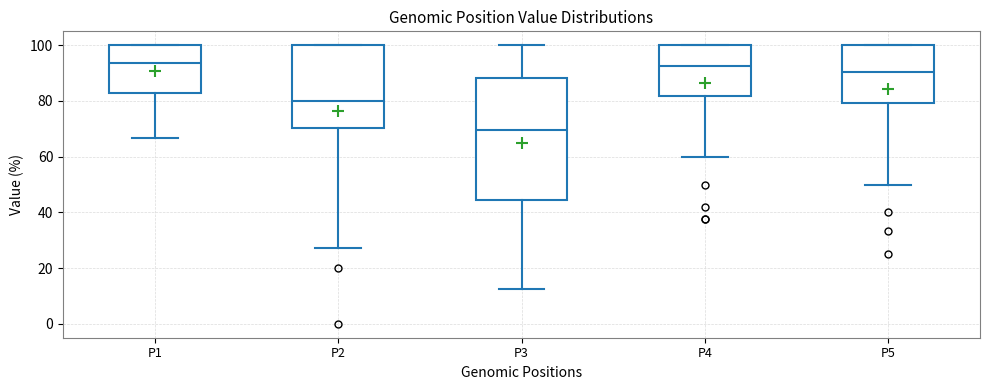

Reading left to right, transcribe this box plot: for each box, give where its median line is, the range the box spans, and where its two whiskers end, as read against the y-axis. The values are not printed on the chart, so give them approximately, as read against the axis.

P1: median 94, box 82 to 100, whiskers 66 to 100
P2: median 80, box 70 to 100, whiskers 28 to 100
P3: median 70, box 44 to 88, whiskers 12 to 100
P4: median 92, box 82 to 100, whiskers 60 to 100
P5: median 90, box 80 to 100, whiskers 50 to 100